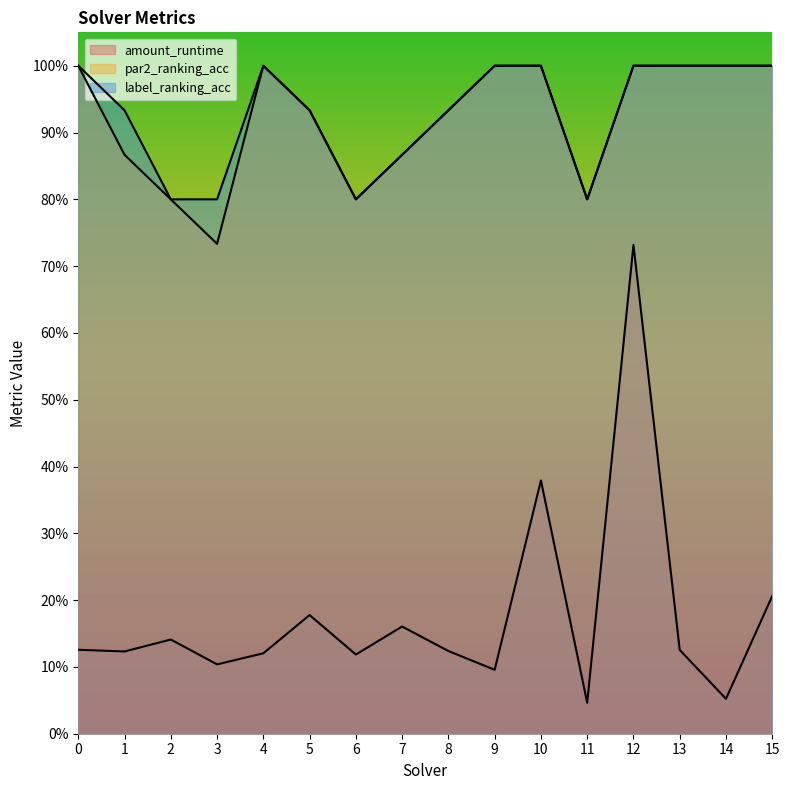

Which has a higher value, 3 or 7?

7